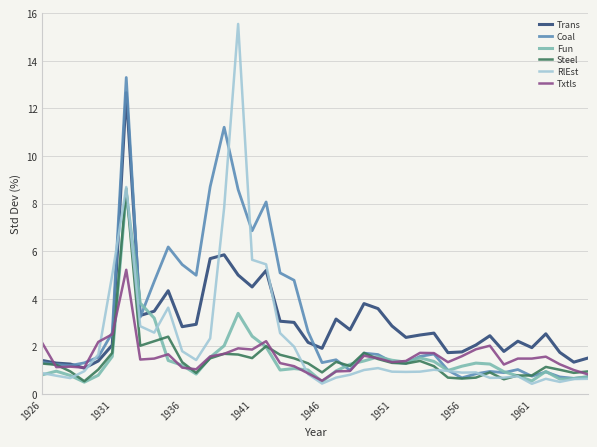

Which series has the largest range (max minus min)?

RlEst